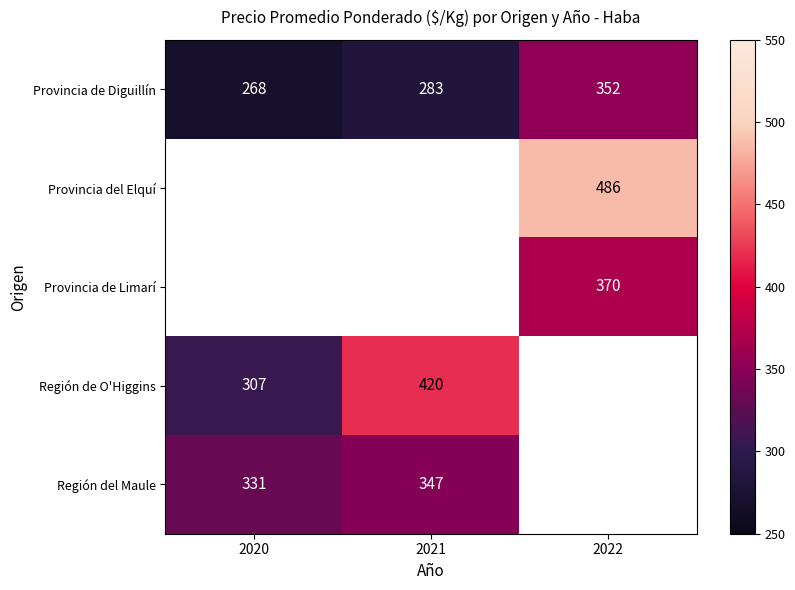

True or false: Región del Maule has a value of 533.7 at 2021.

False